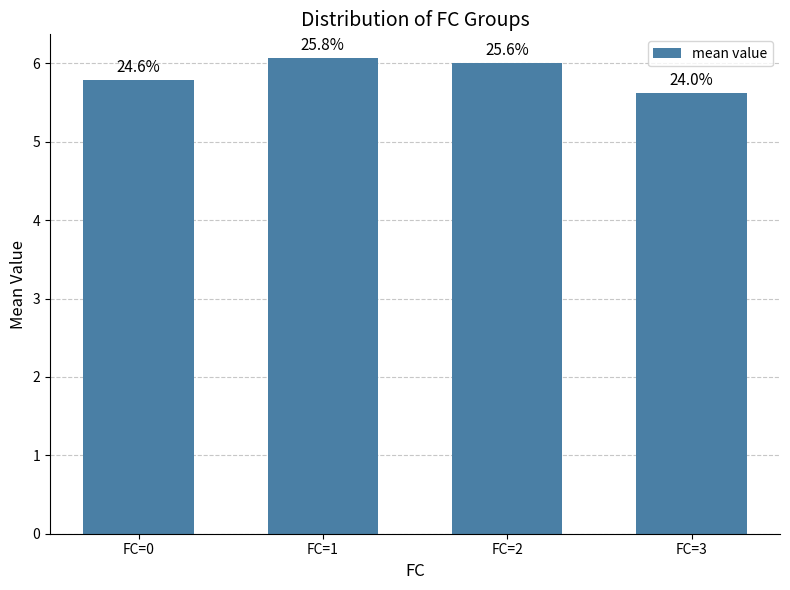

Which label corresponds to the smallest value in the chart?

FC=3